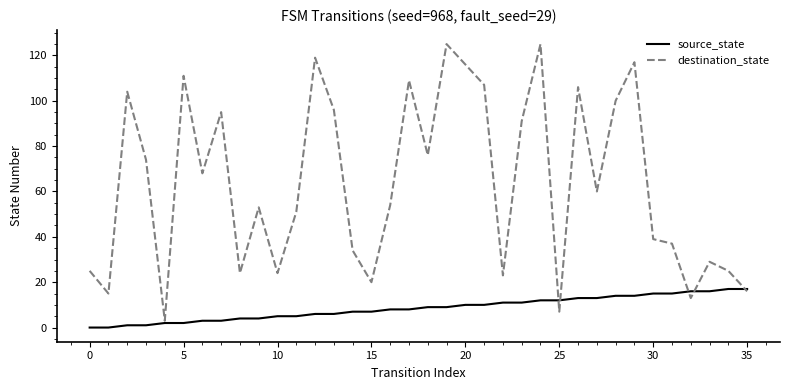

Which series has the largest range (max minus min)?

destination_state